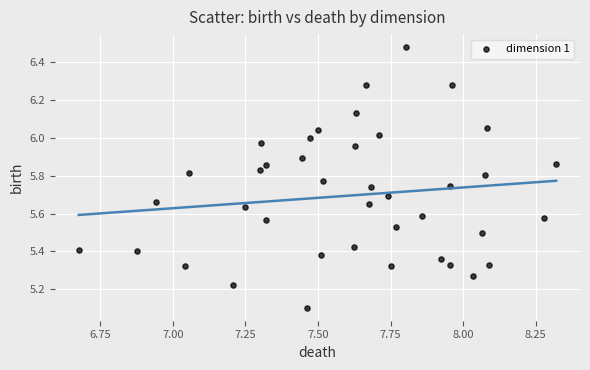

What is the range of Y values (max minus min)?

1.4